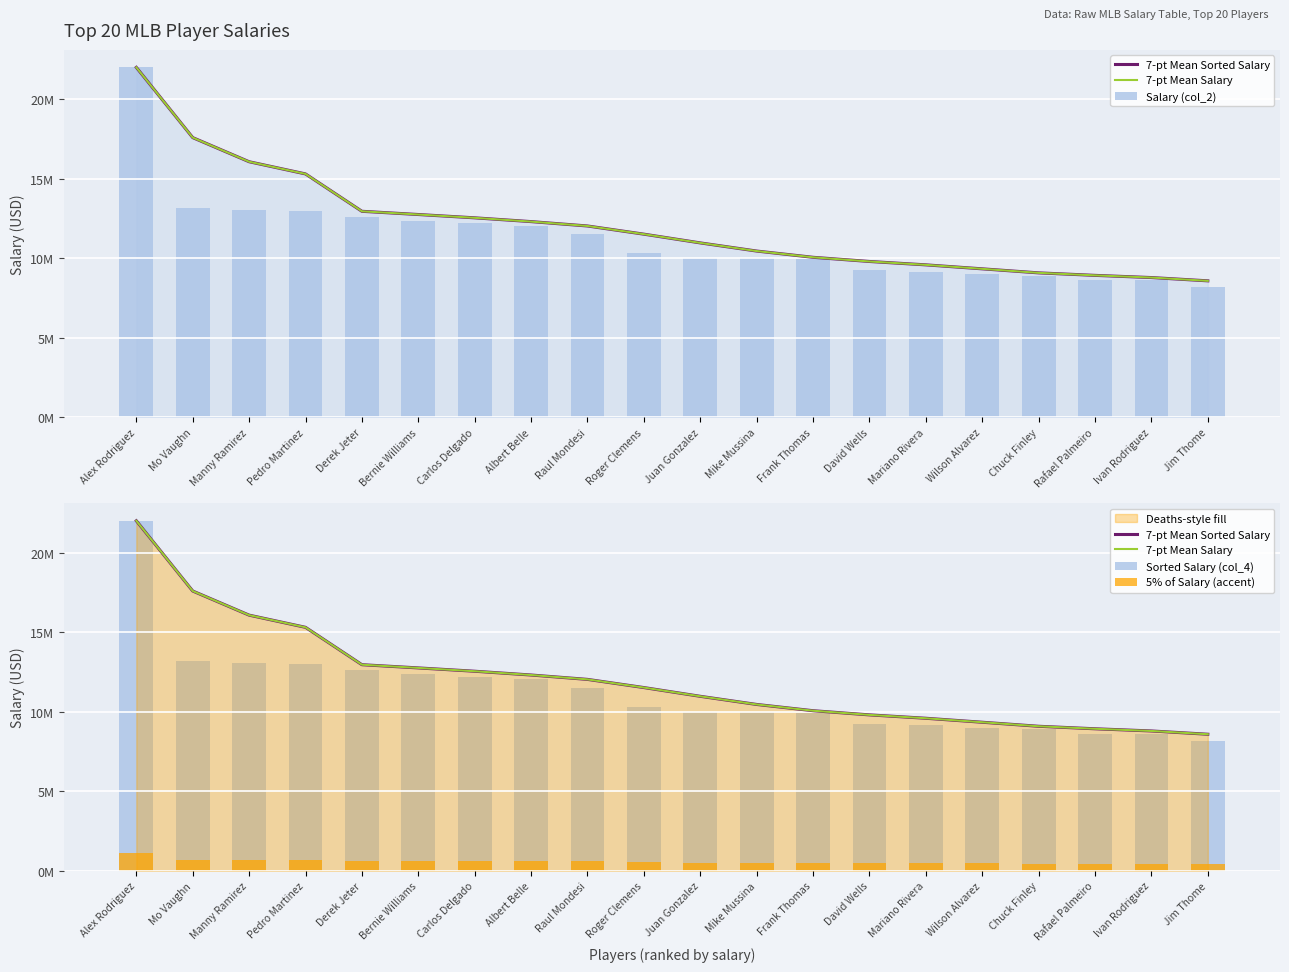

What is the maximum value for 7-pt Mean Salary?

22000000.0